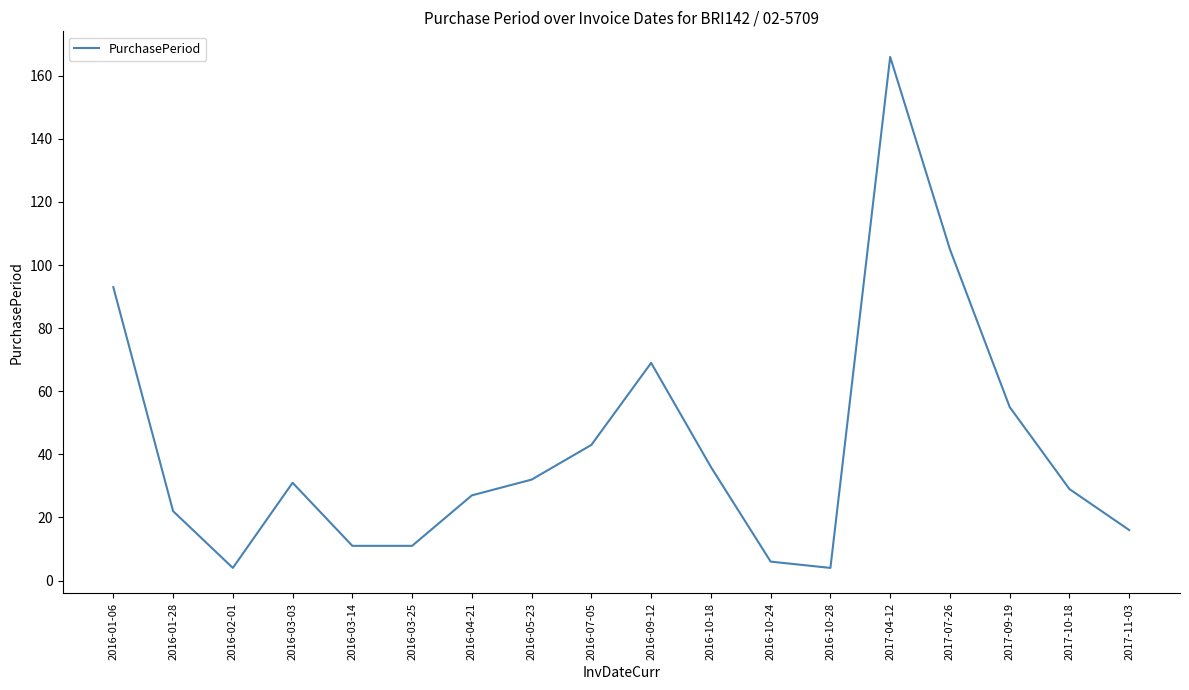

How many interior local peaks (higher than both neighbors) does the data have?

3